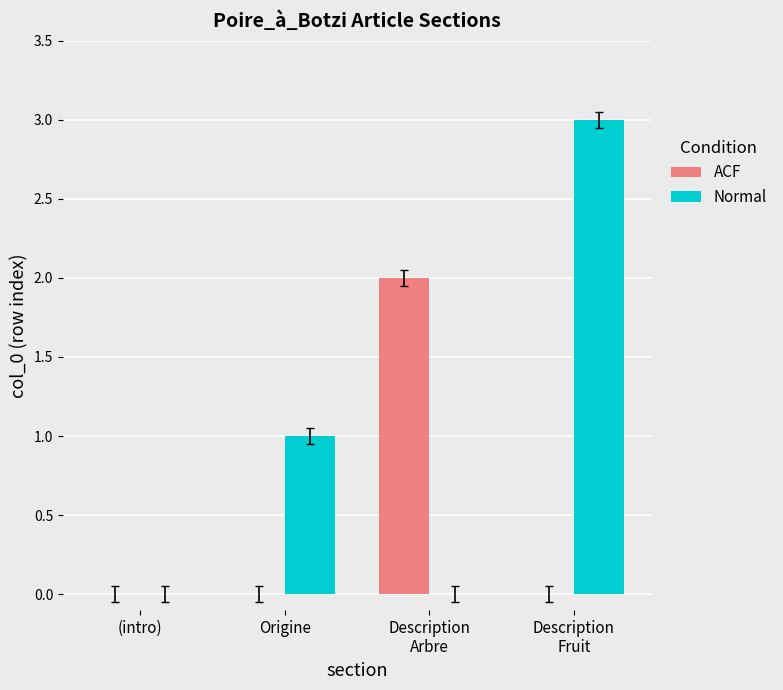

True or false: Normal has a value of 1 at (intro).

False